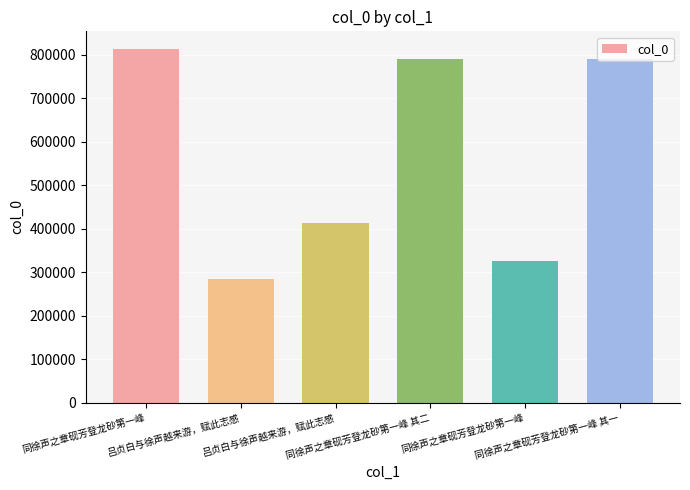

What is the change in value from 吕贞白与徐声越来游，赋此志感 to 同徐声之章砚芳登龙砂第一峰 其二?

+378015